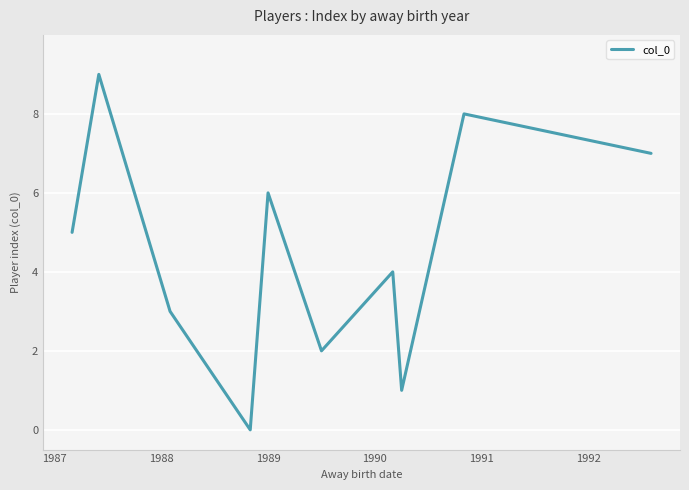

What is the maximum value shown in the chart?

9